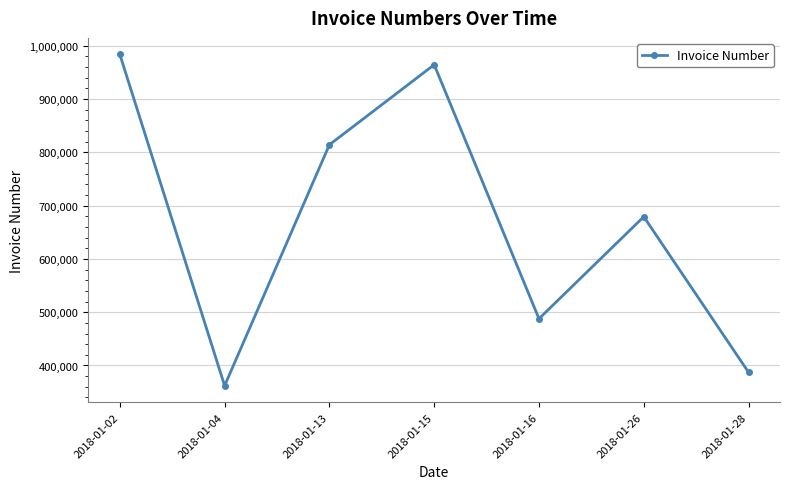

The chart shows a value of 178641 at 2018-01-04. True or false?

False